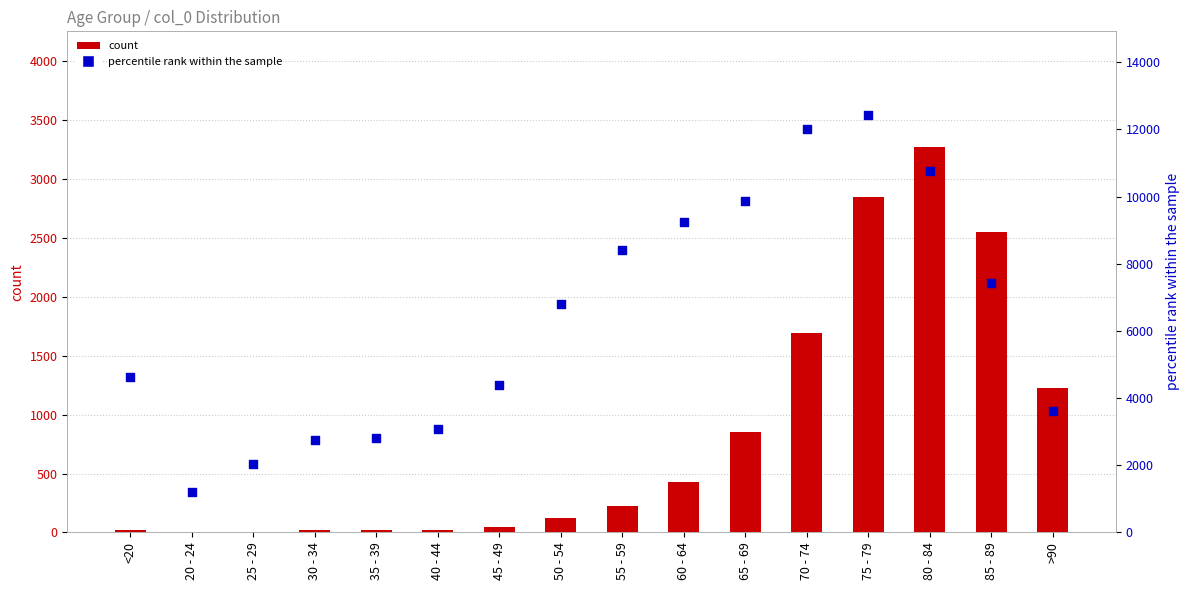

Which series has the largest total across all categories?

percentile rank within the sample